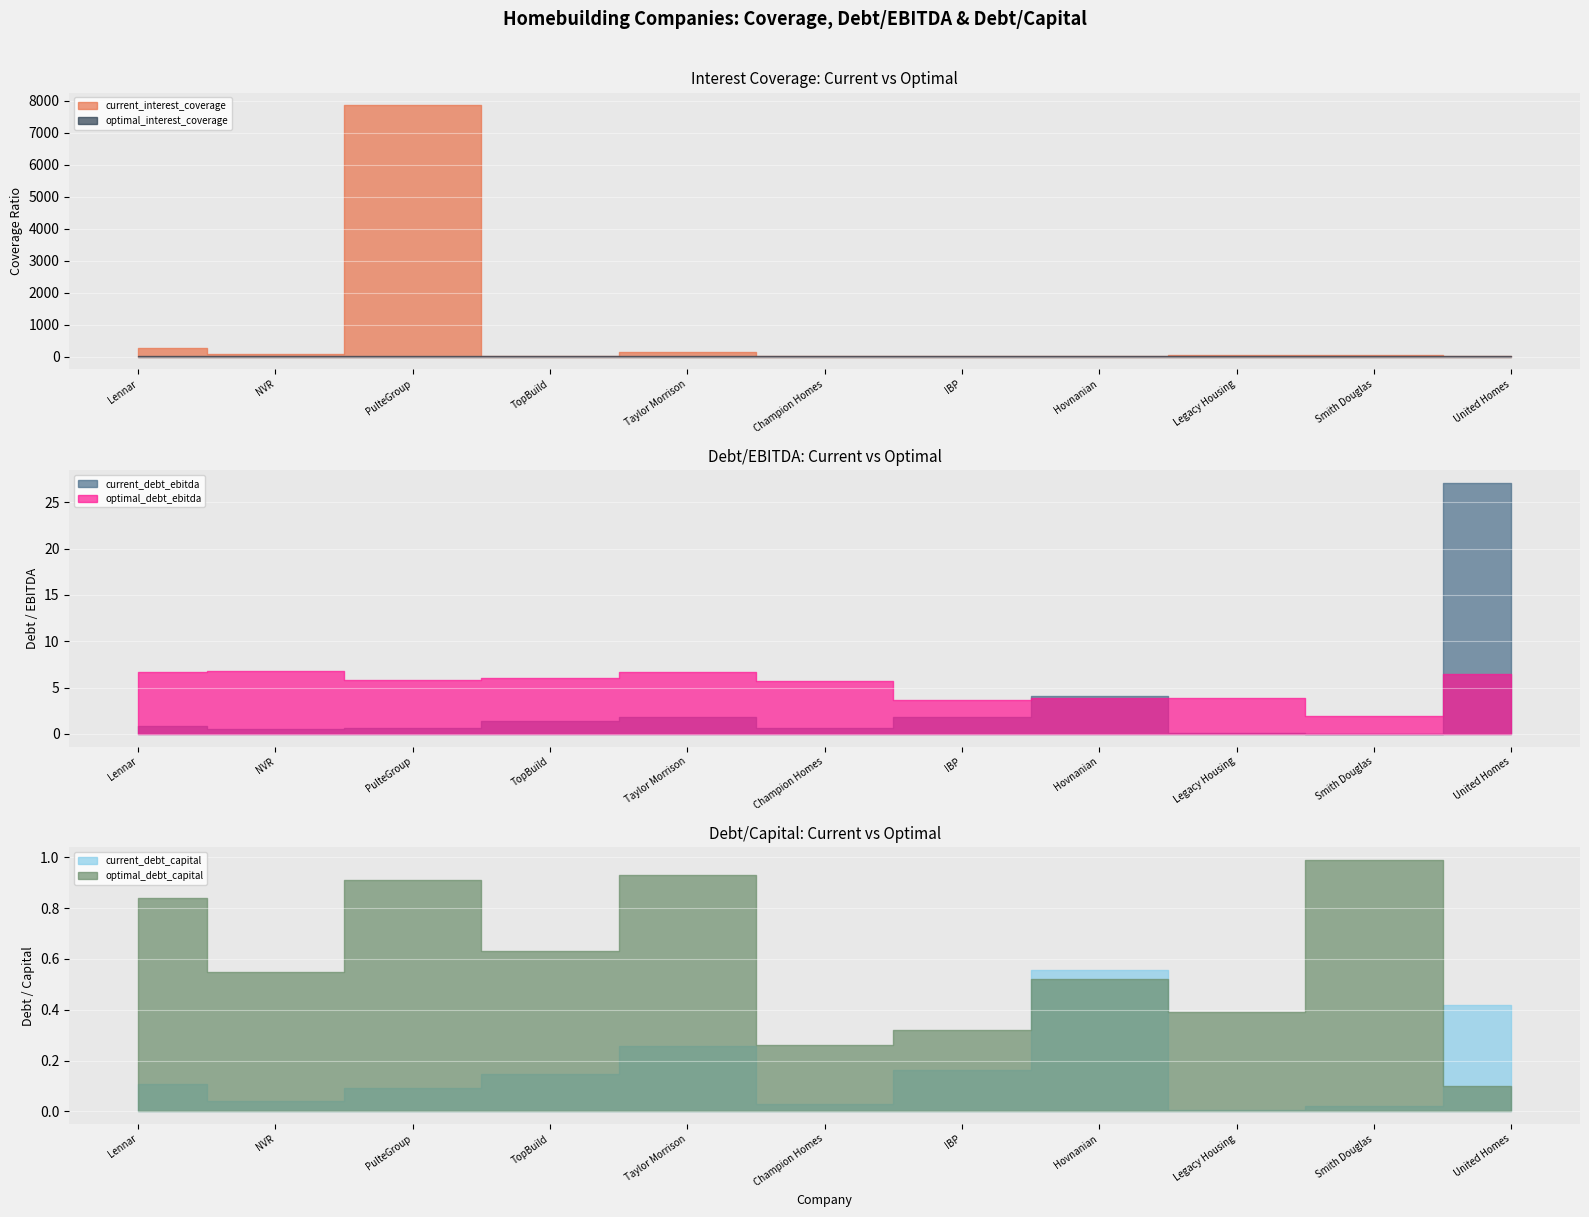

At which label is optimal_interest_coverage closest to 6?

IBP